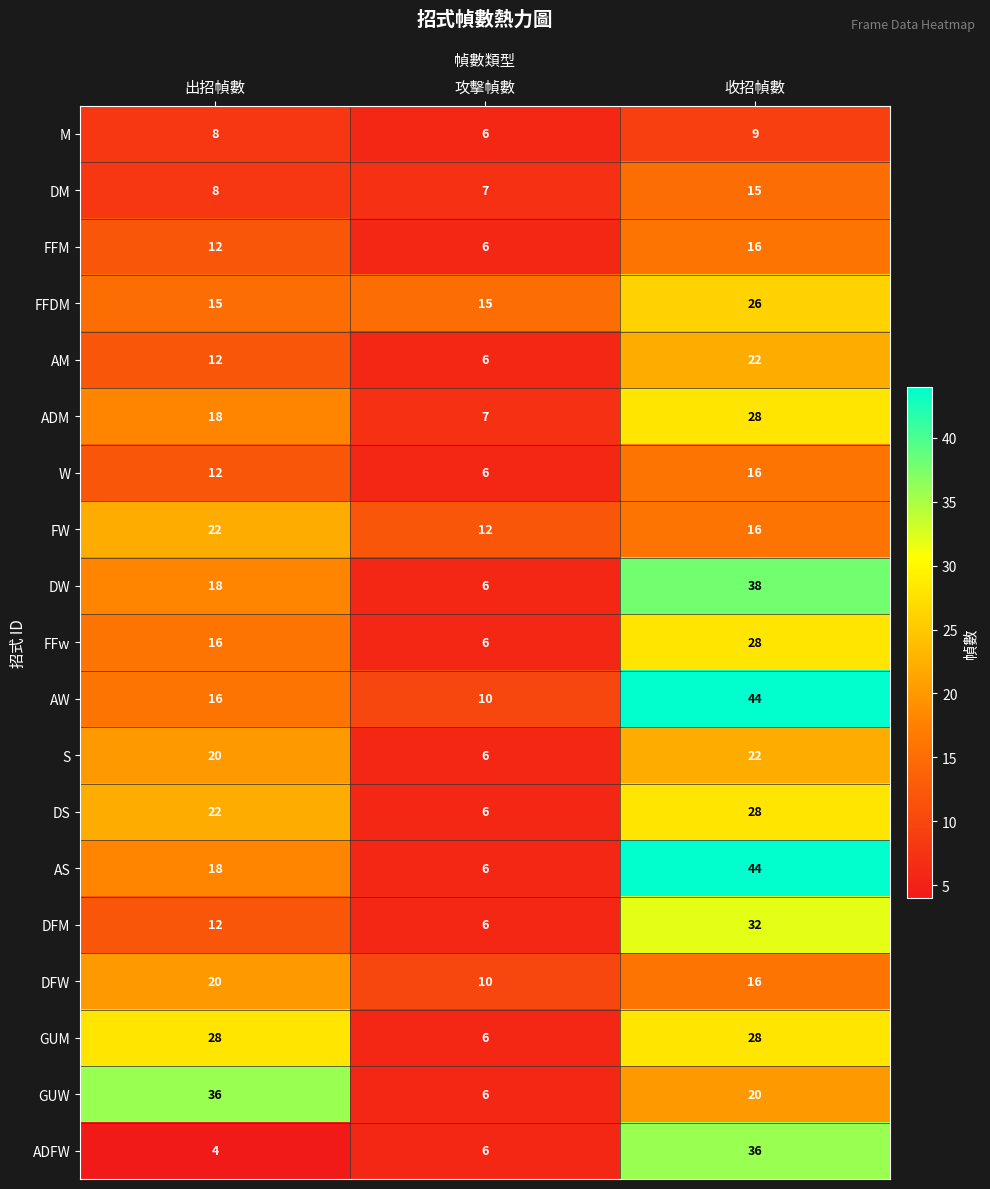

At which label does FFM reach its peak?

收招幀數